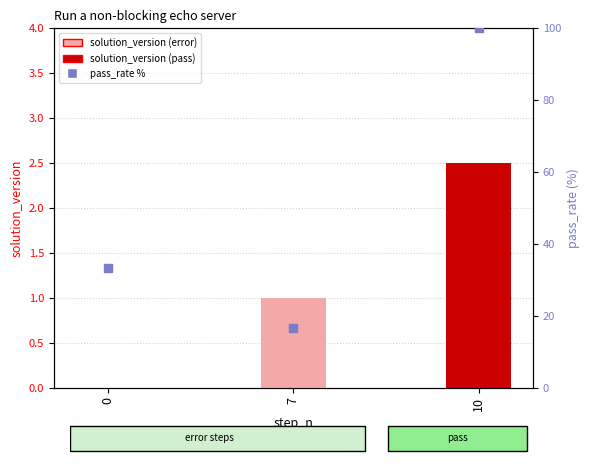

Which series has the largest total across all categories?

pass_rate %